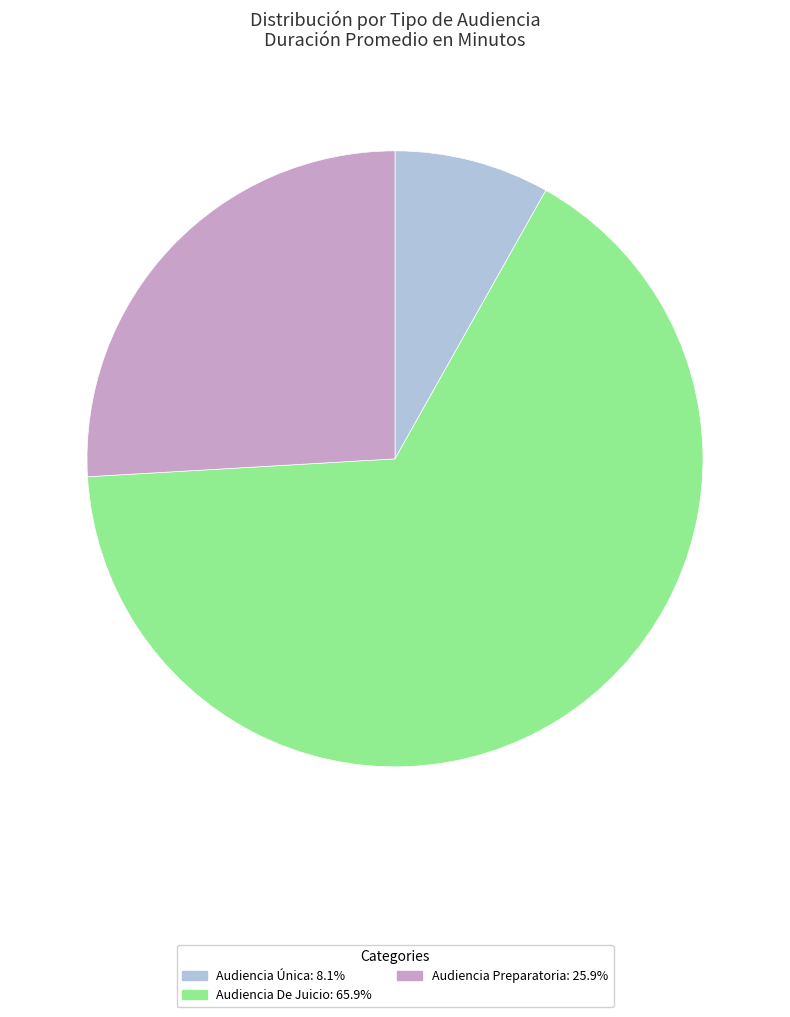

Combined, do Audiencia De Juicio: 65.9% and Audiencia Preparatoria: 25.9% account for over 50%?

Yes